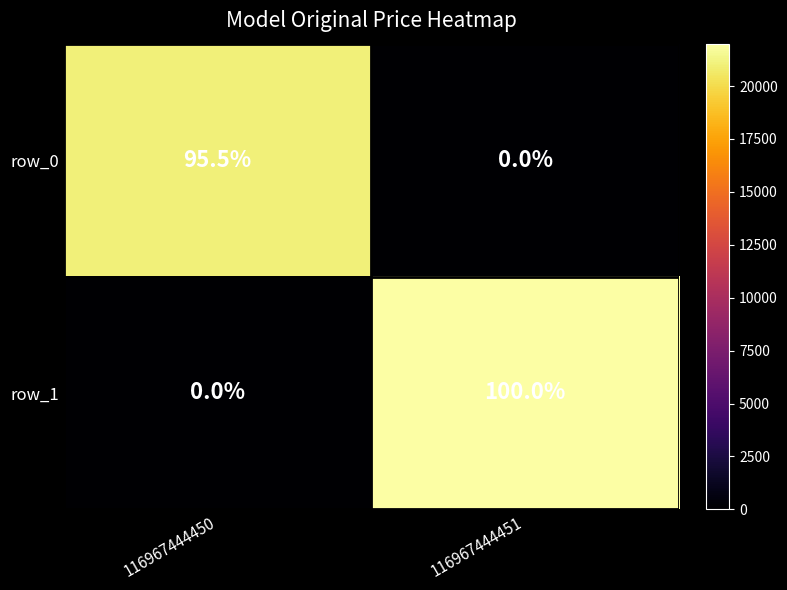

Reading left to right, transcribe all the data shown in this chart.

row_0: 95.5	0.0
row_1: 0.0	100.0